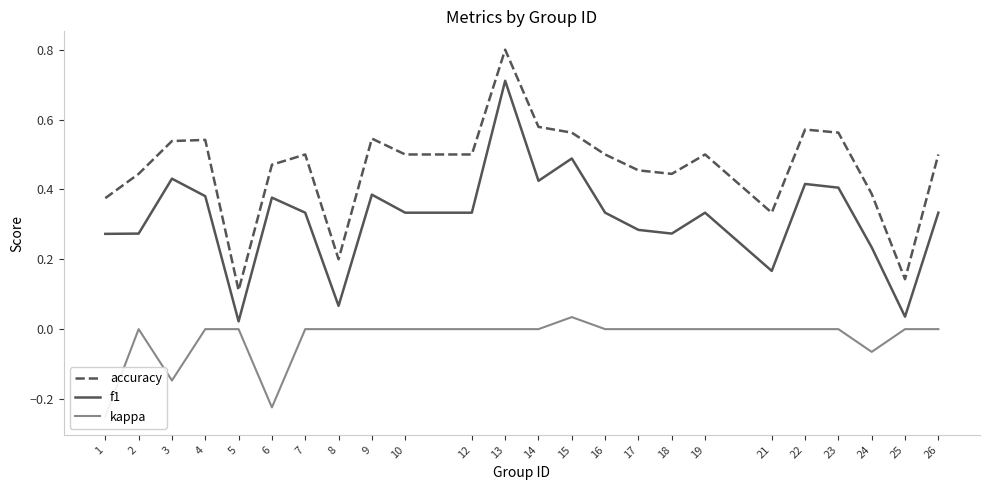

At how many categories does at least one series exceed 0?

24